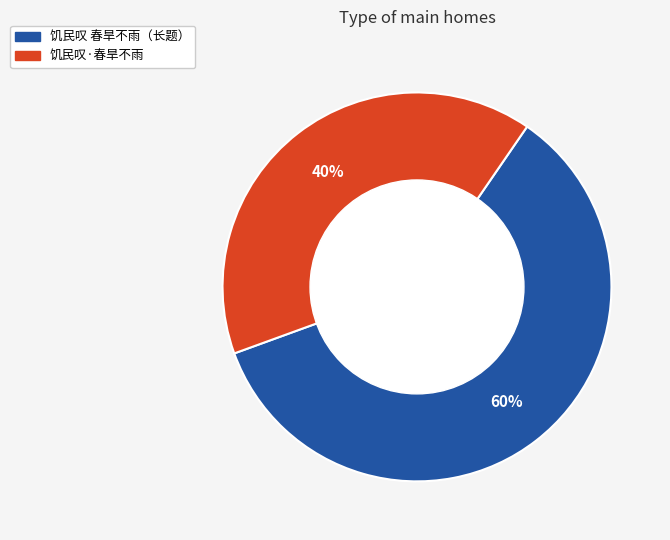

Is the sum of 饥民叹 春旱不雨（长题） and 饥民叹·春旱不雨 greater than half?

Yes